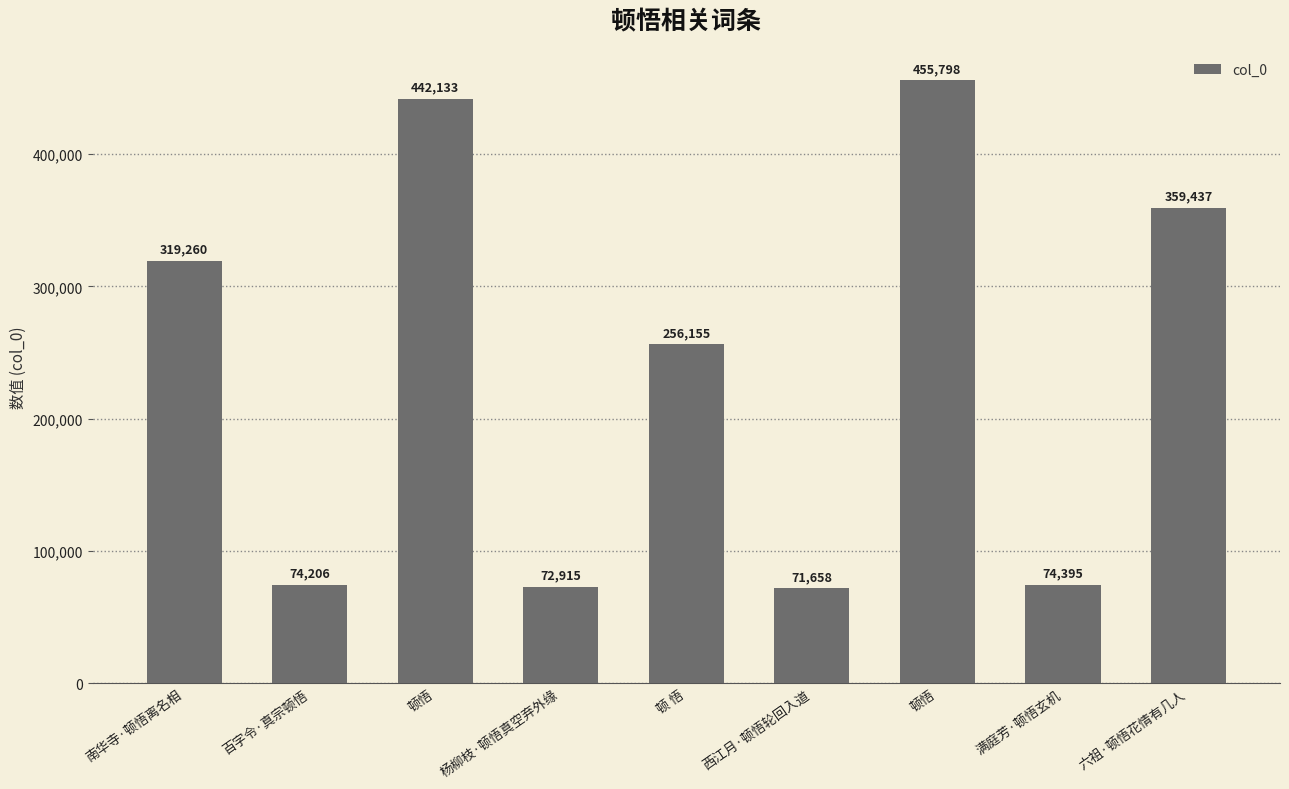

Count the number of categories in the chart.

9